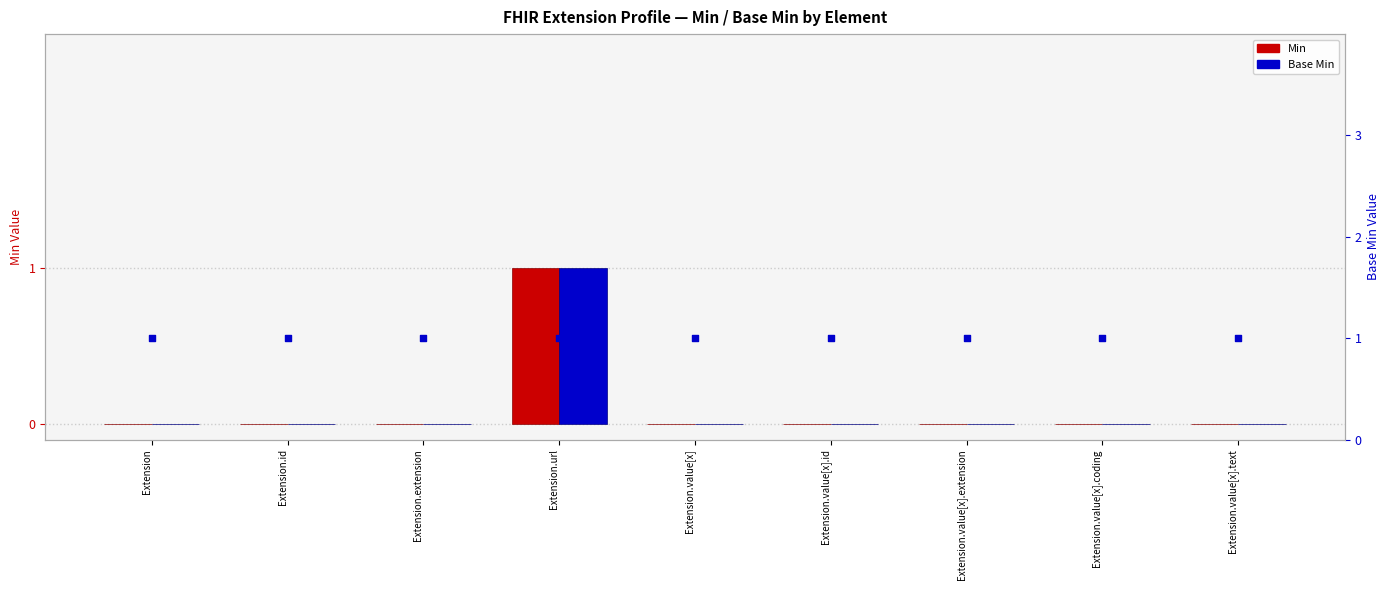

At which category is the sum across all series the highest?

Extension.url